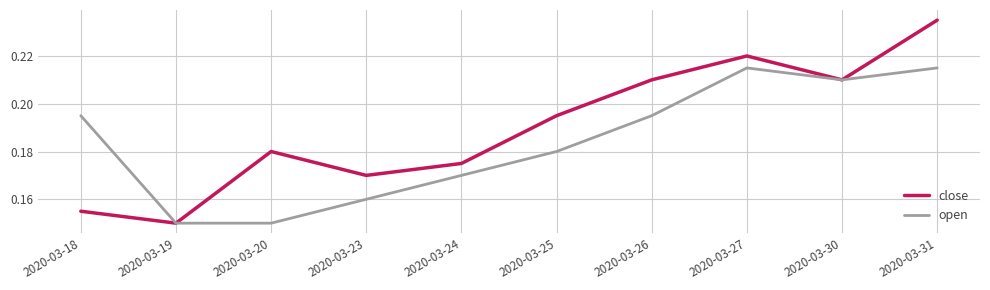

Which category has the highest value across all series?

2020-03-31